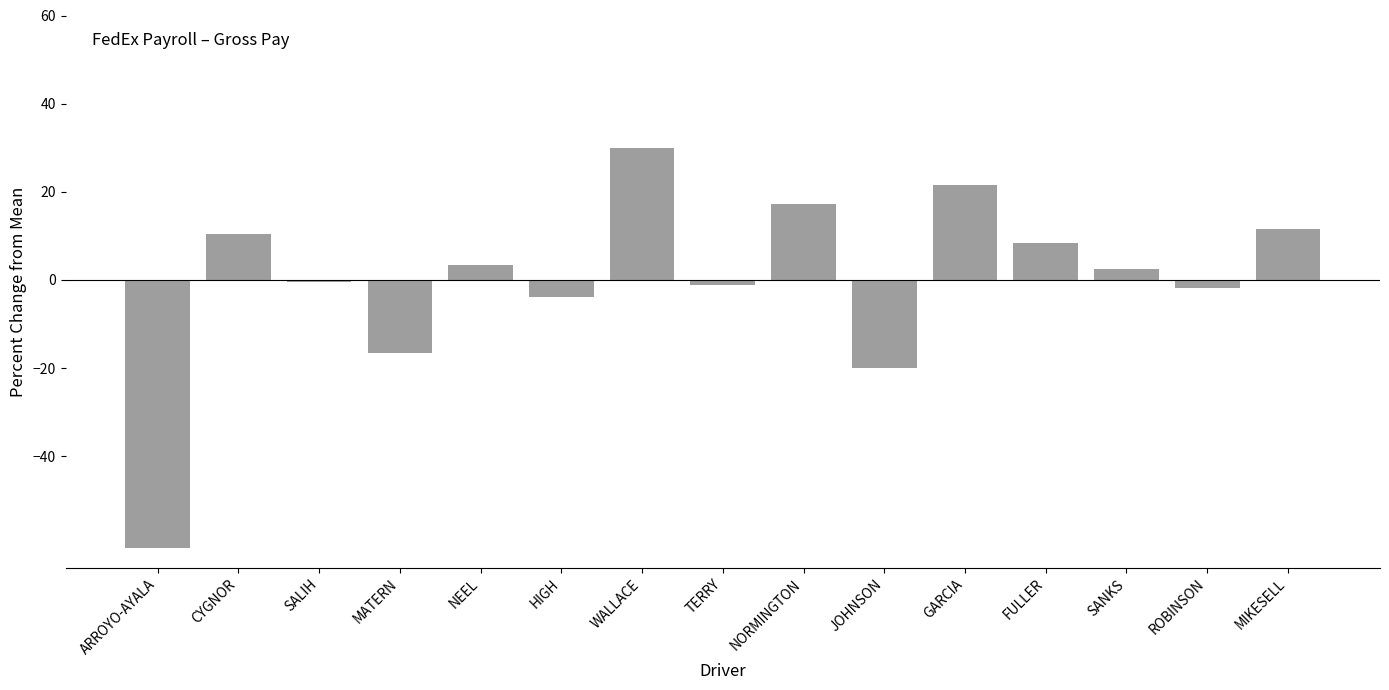

True or false: the data shows -16.6 at MATERN.

True